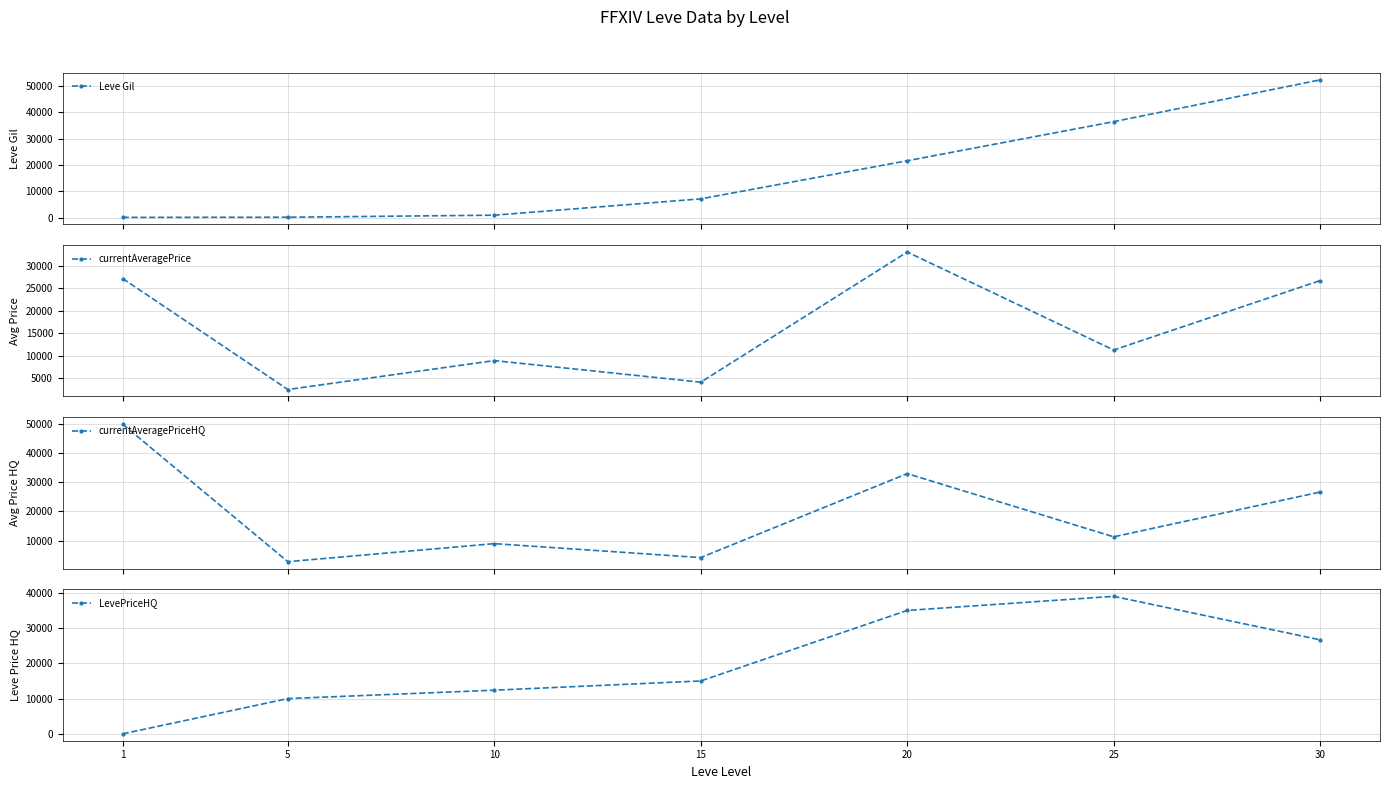

Which series changed the most between 5 and 15?

Leve Gil